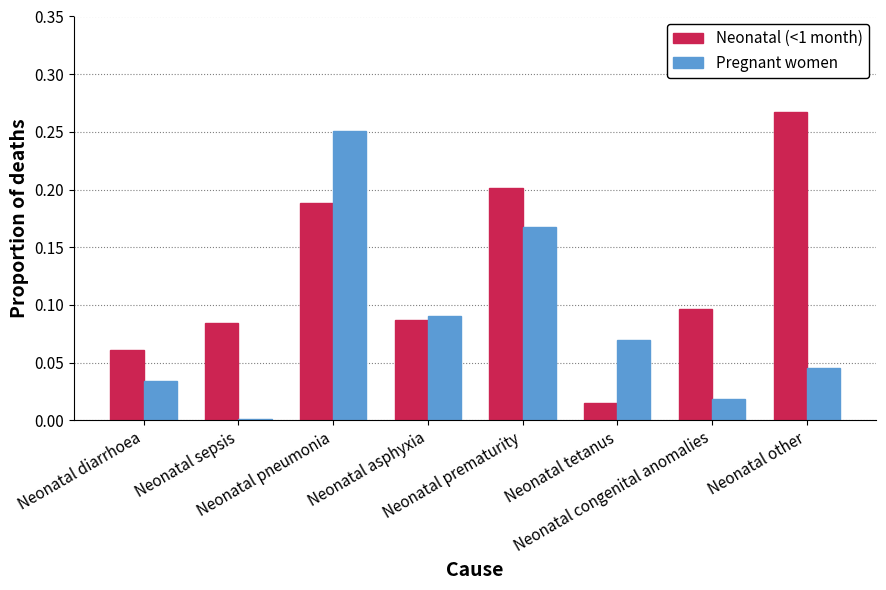

What is the sum of all Neonatal (<1 month) values?

1.0